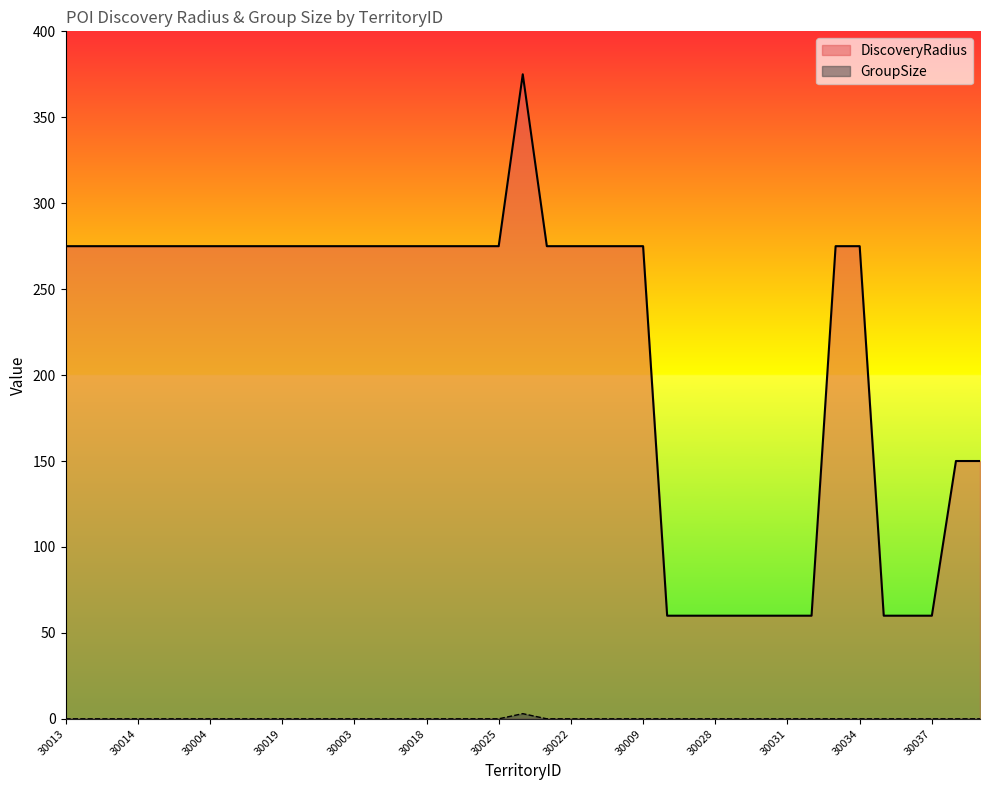

Which category has the highest value in the DiscoveryRadius series?

30016